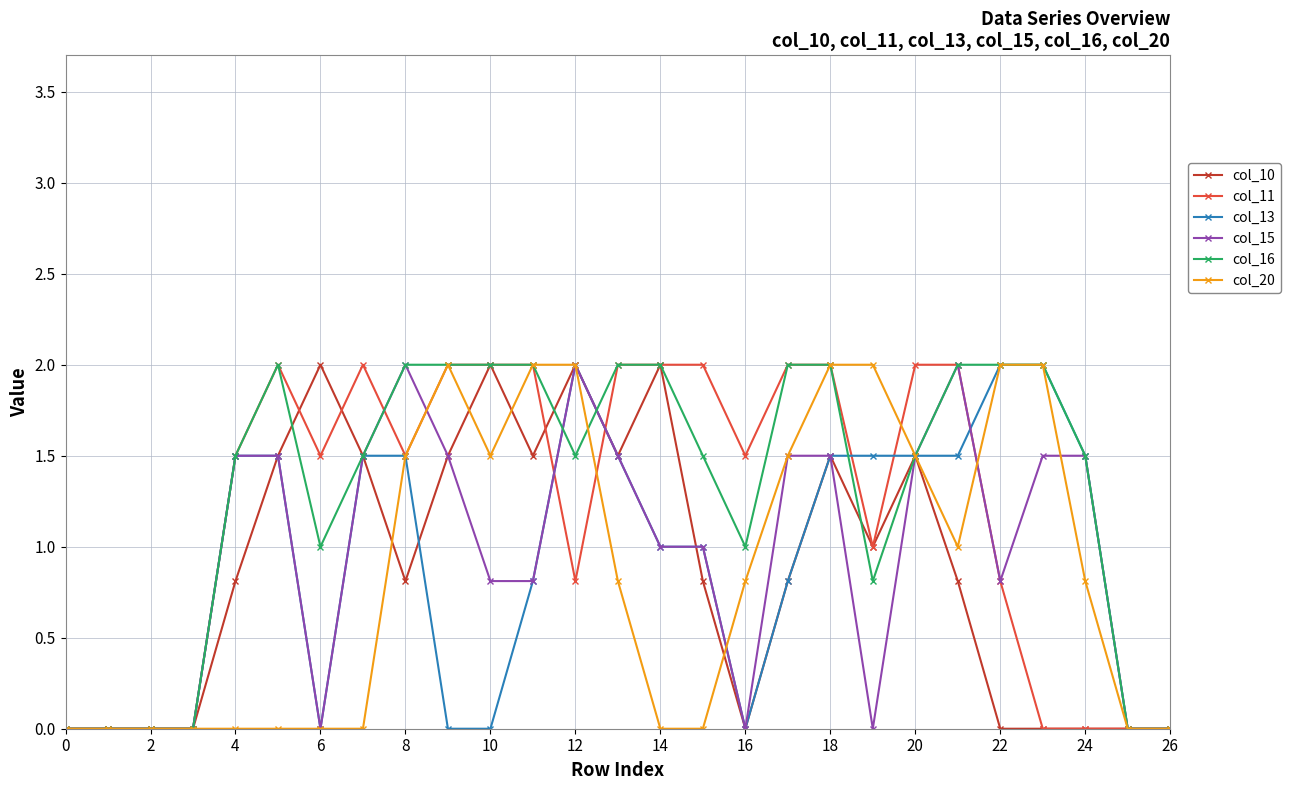

True or false: col_15 has more than 1 points higher than both neighbors.

True